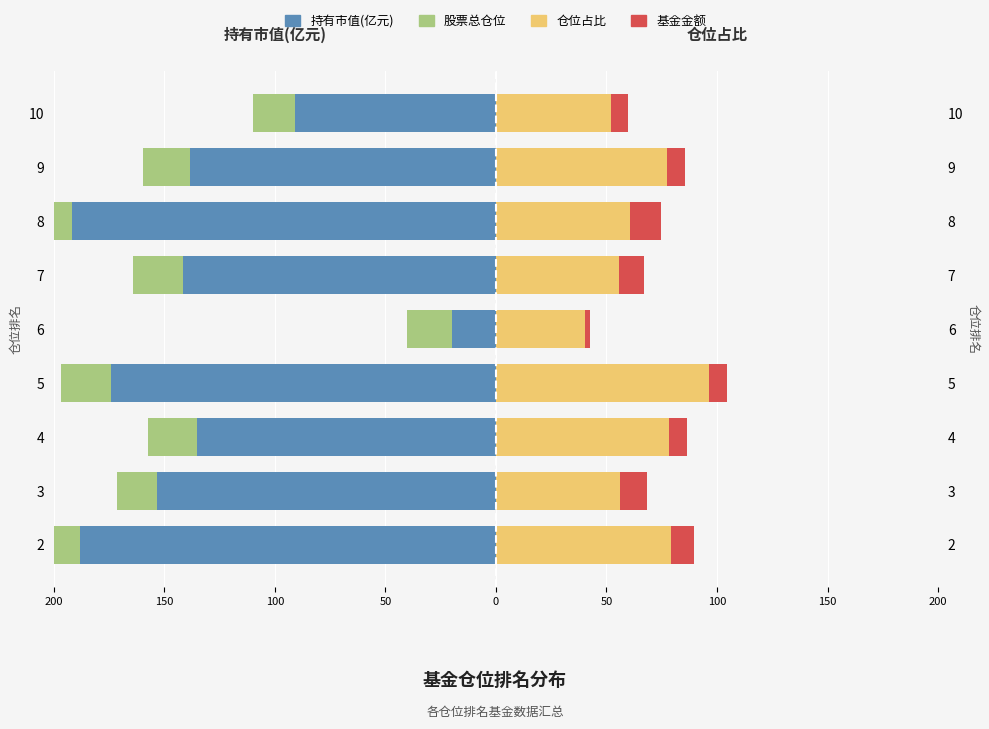

What is the value of the 股票总仓位 bar at the 1st from the left?

-210.6